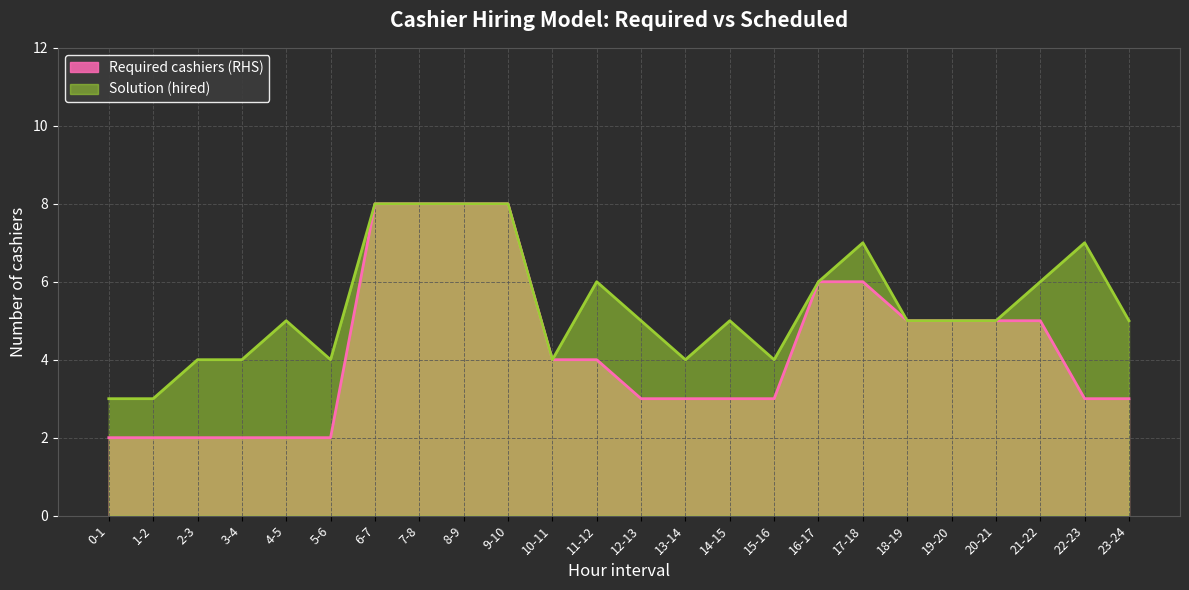

Which has a higher value, 12-13 or 2-3?

12-13